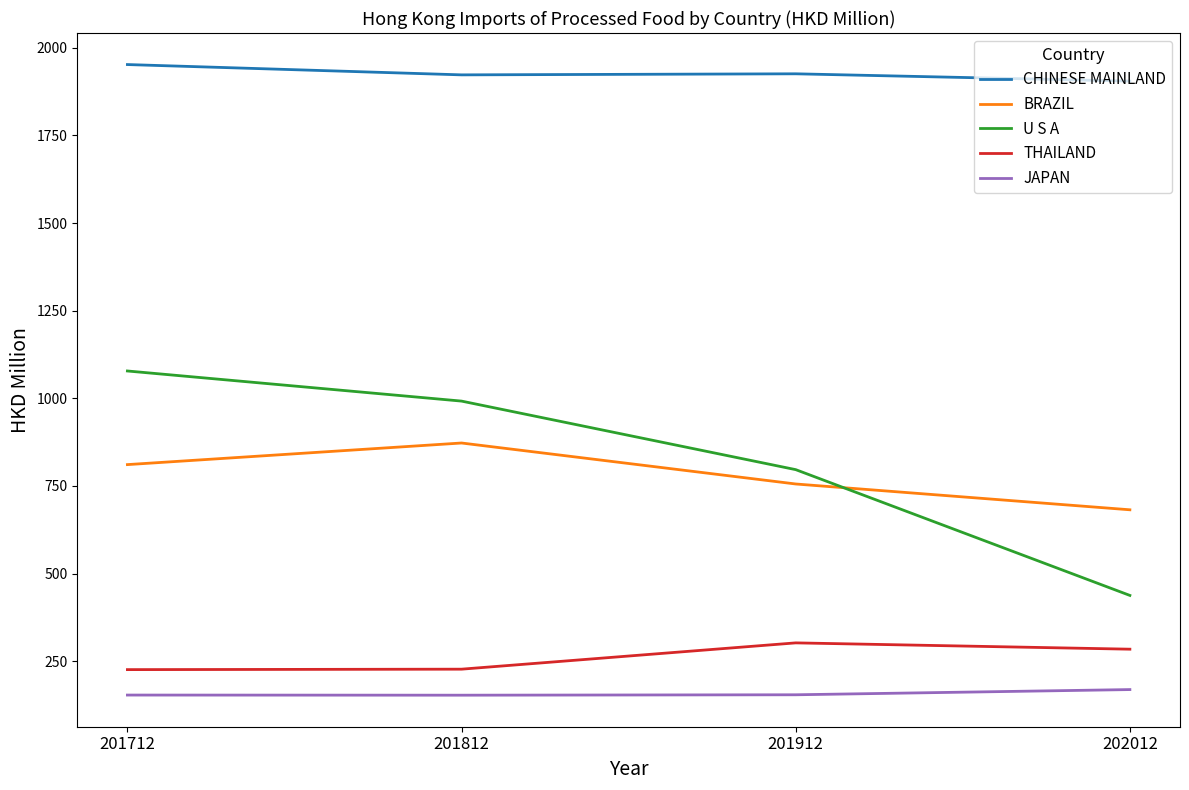

At which label is JAPAN closest to 160?

201912